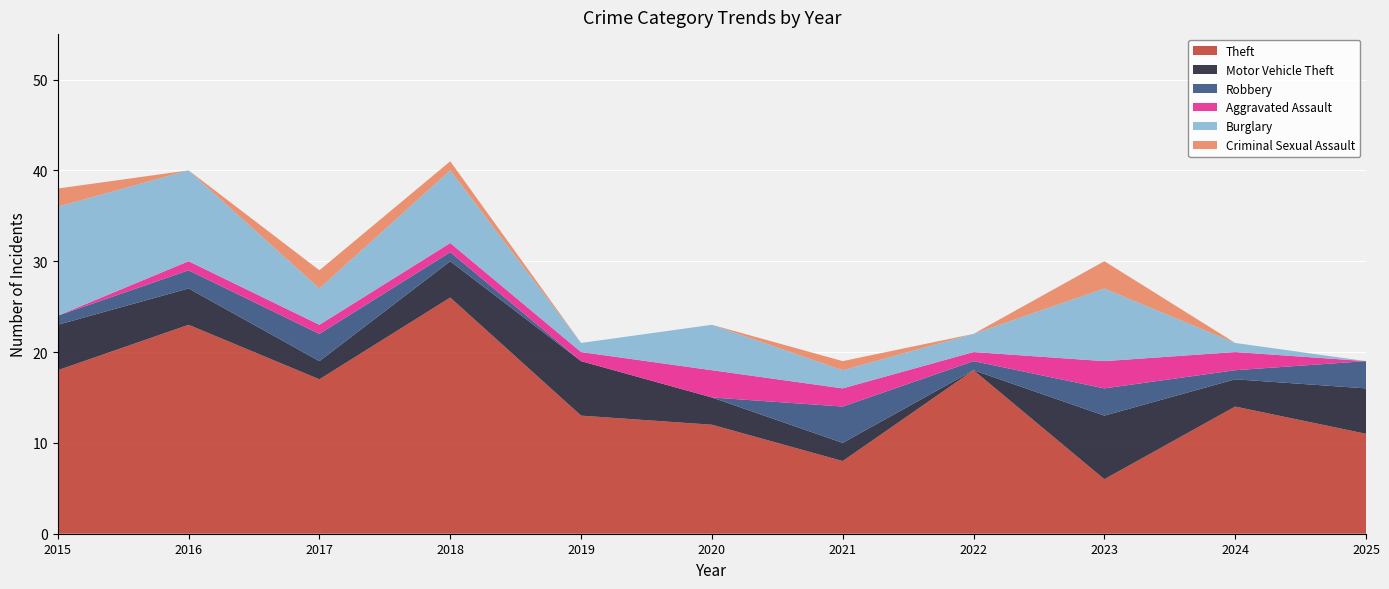

Reading left to right, what are all the values shown in this chart?

Theft: 18	23	17	26	13	12	8	18	6	14	11
Motor Vehicle Theft: 5	4	2	4	6	3	2	0	7	3	5
Robbery: 1	2	3	1	0	0	4	1	3	1	3
Aggravated Assault: 0	1	1	1	1	3	2	1	3	2	0
Burglary: 12	10	4	8	1	5	2	2	8	1	0
Criminal Sexual Assault: 2	0	2	1	0	0	1	0	3	0	0